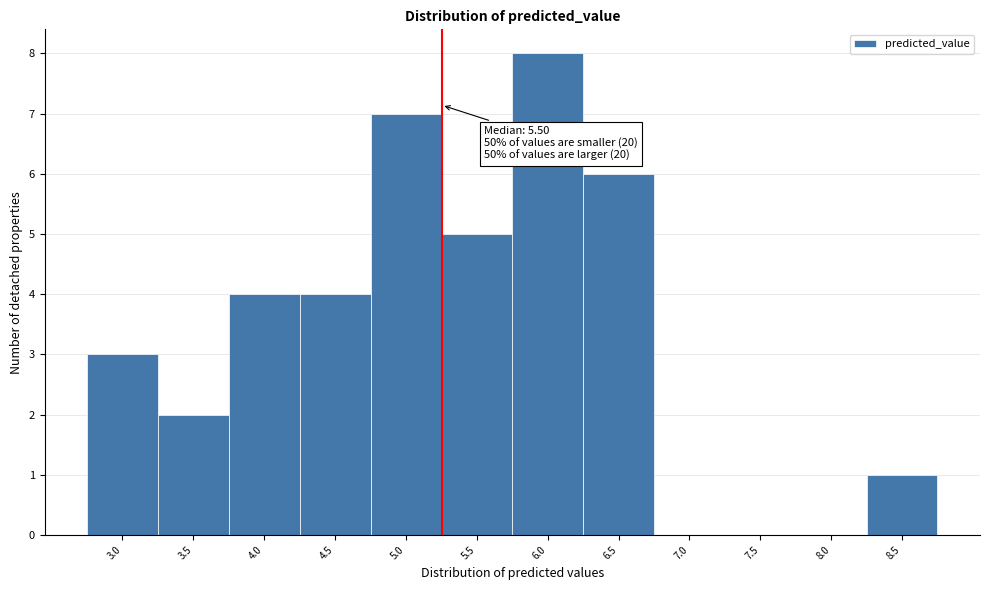

Reading left to right, list all the values displayed in this chart.

3.0=3	3.5=2	4.0=4	4.5=4	5.0=7	5.5=5	6.0=8	6.5=6	7.0=0	7.5=0	8.0=0	8.5=1